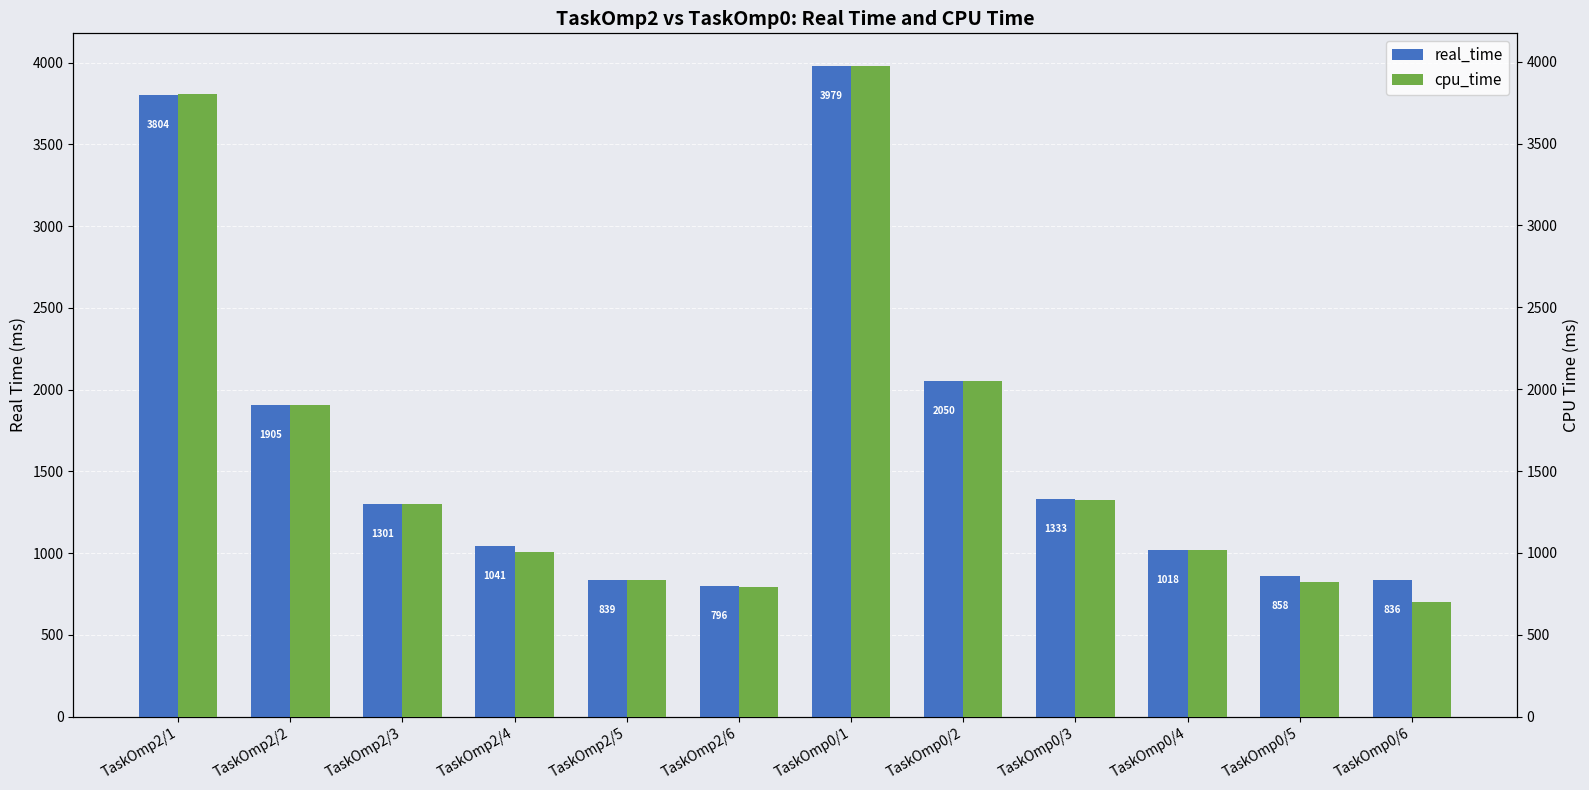

What is the maximum value for real_time?

3979.4